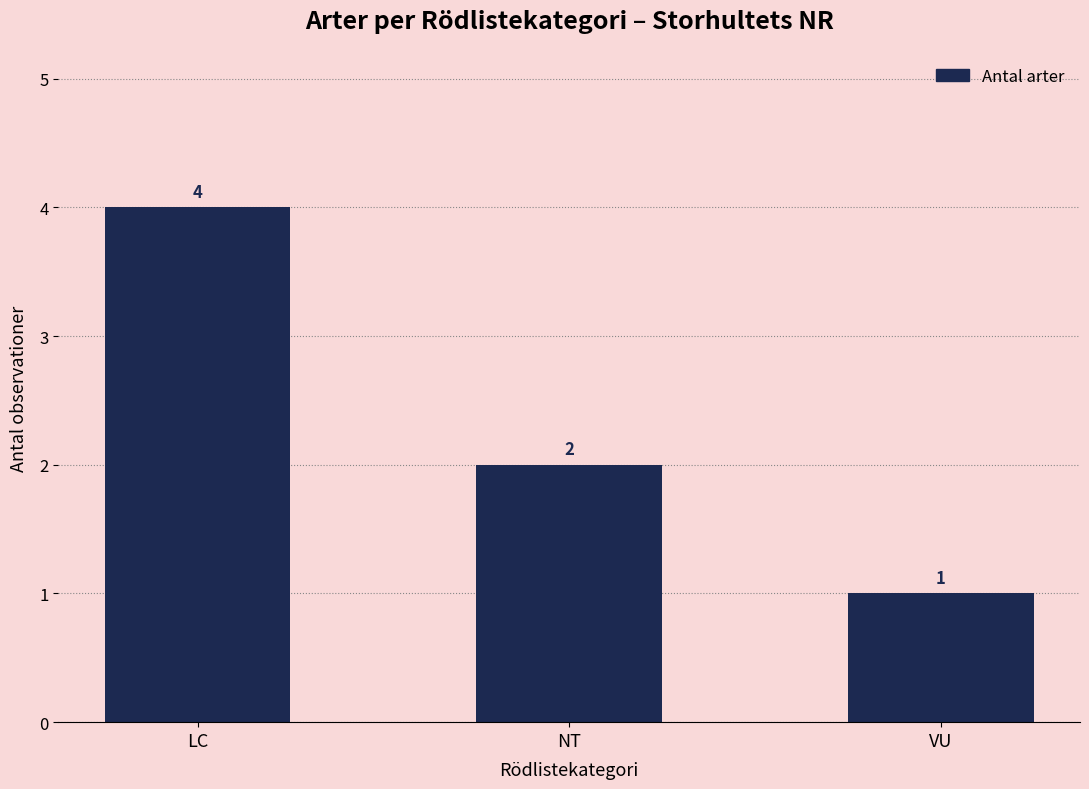

What is the approximate value at LC?

4